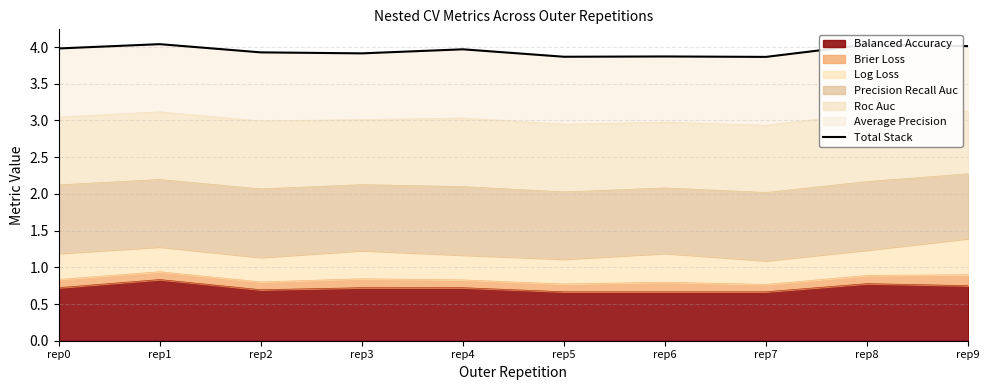

At which label is the value closest to 3?

rep7